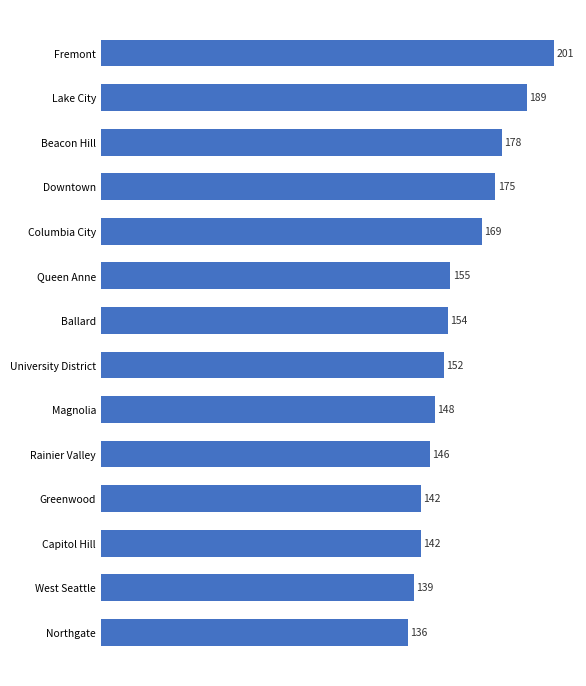

Which has a higher value, Fremont or Magnolia?

Fremont